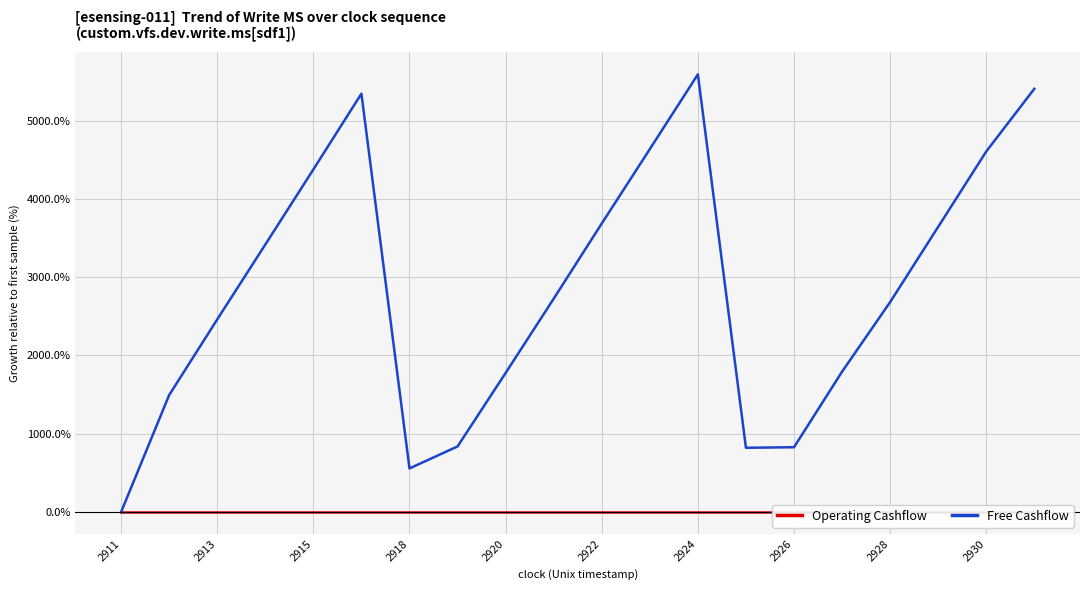

Does the chart display data point markers on the line(s)?

No